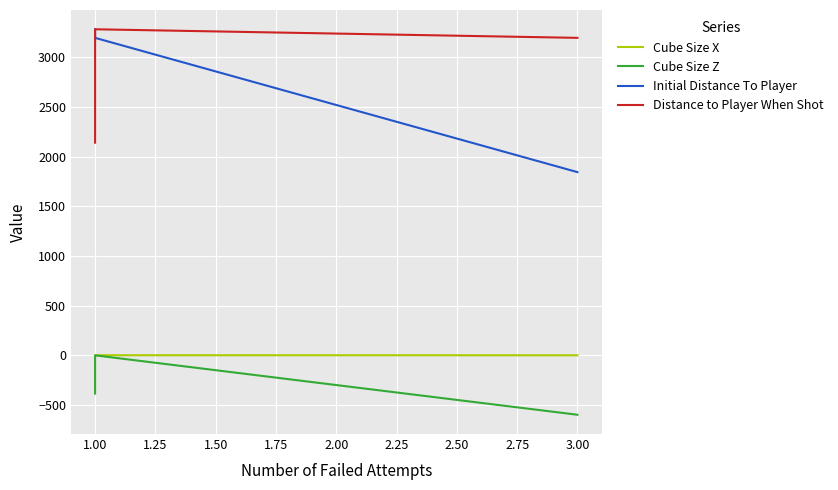

Rank the series by their maximum value, from lowest to highest.

Cube Size Z, Cube Size X, Initial Distance To Player, Distance to Player When Shot